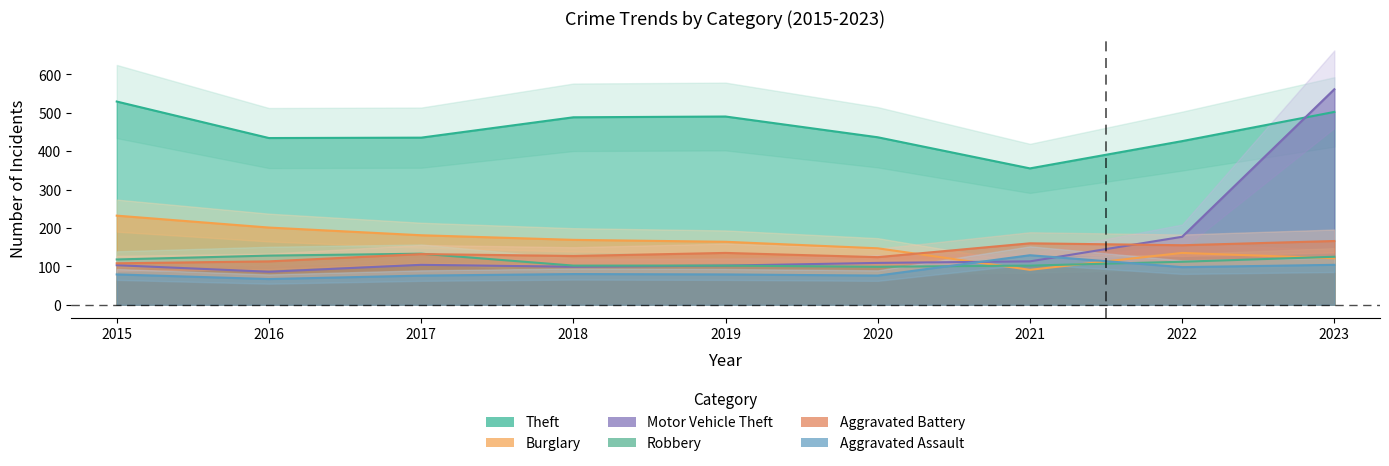

What is the value of the Aggravated Battery point at the 5th from the left?

135